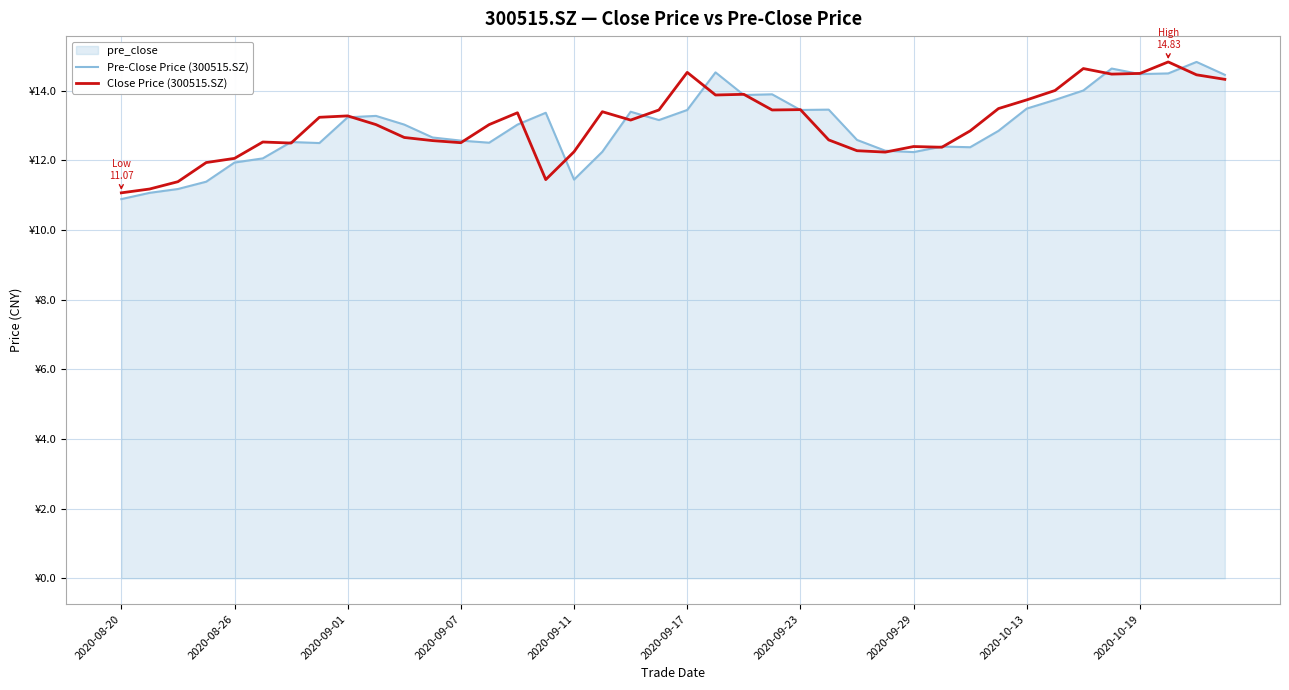

List the series in order of their overall mean, highest first.

Close Price (300515.SZ), Pre-Close Price (300515.SZ)